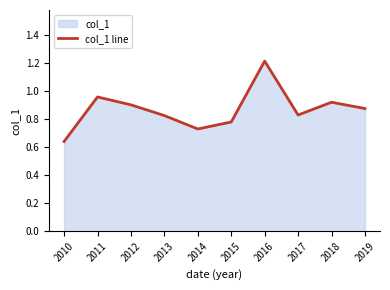

Reading left to right, transcribe all the data shown in this chart.

0.6	1.0	0.9	0.8	0.7	0.8	1.2	0.8	0.9	0.9